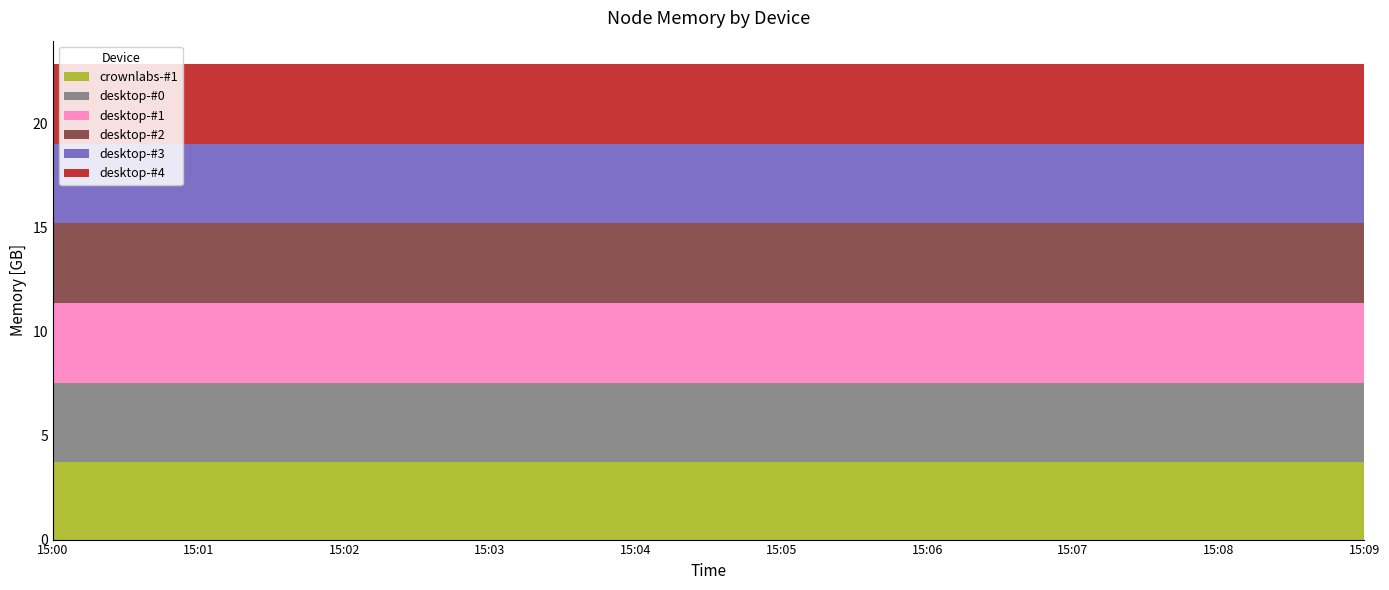

Reading left to right, extract all data points from this chart.

crownlabs-#1: 3.7	3.7	3.7	3.7	3.7	3.7	3.7	3.7	3.7	3.7
desktop-#0: 3.8	3.8	3.8	3.8	3.8	3.8	3.8	3.8	3.8	3.8
desktop-#1: 3.8	3.8	3.8	3.8	3.8	3.8	3.8	3.8	3.8	3.8
desktop-#2: 3.8	3.8	3.8	3.8	3.8	3.8	3.8	3.8	3.8	3.8
desktop-#3: 3.8	3.8	3.8	3.8	3.8	3.8	3.8	3.8	3.8	3.8
desktop-#4: 3.8	3.8	3.8	3.8	3.8	3.8	3.8	3.8	3.8	3.8